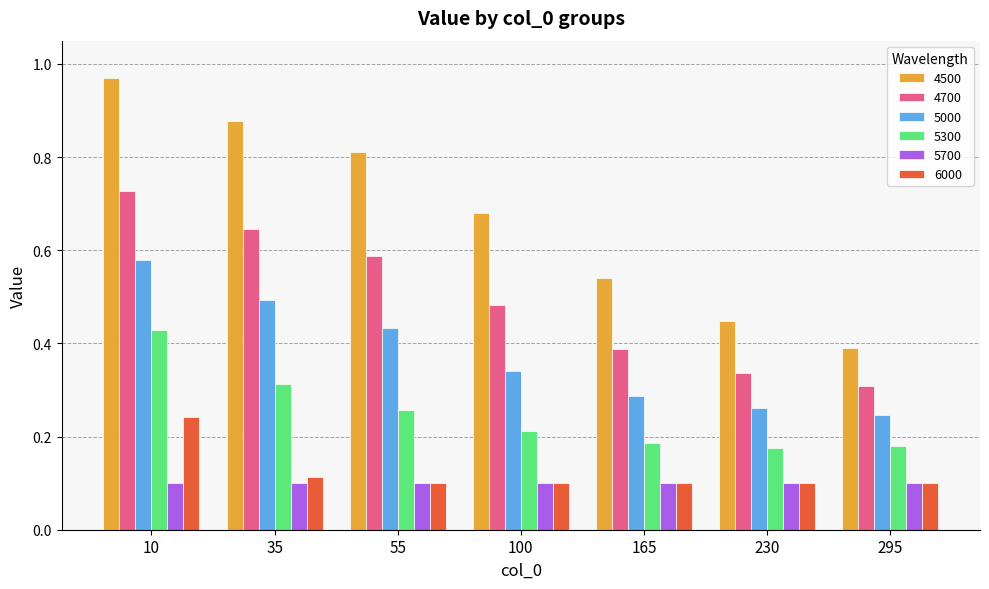

How many distinct data groups are displayed?

6